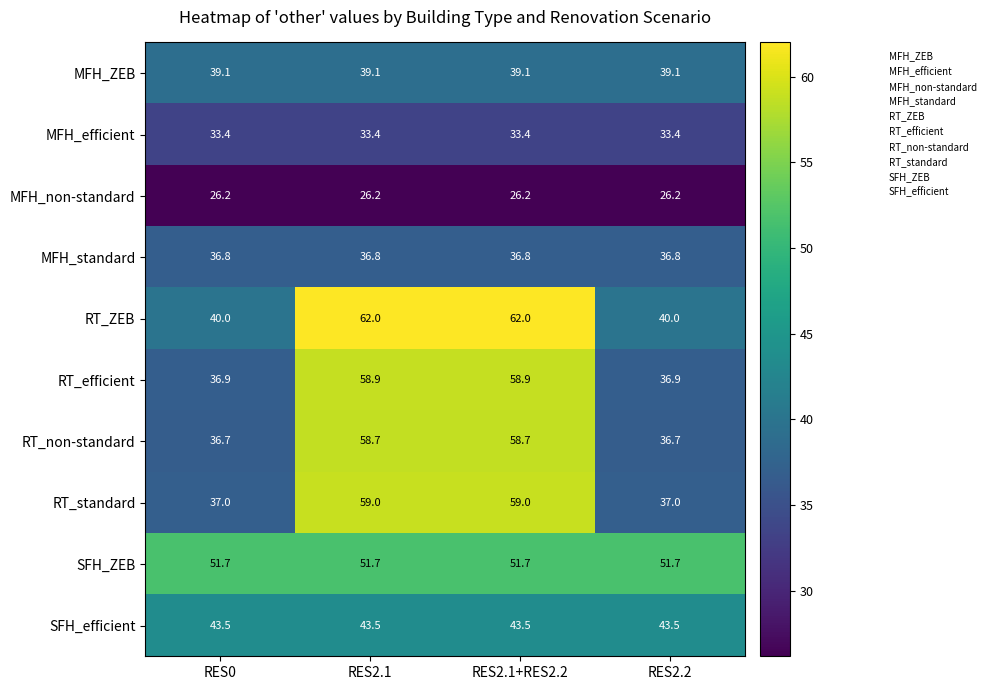

The RT_standard series shows 59.0 at RES2.1. True or false?

True